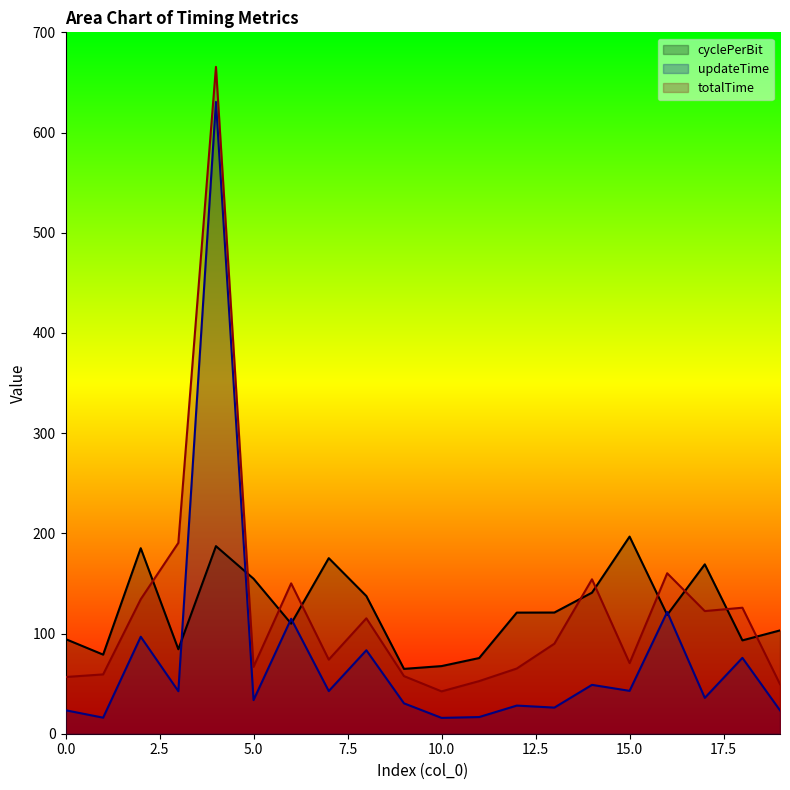

True or false: totalTime has a value of 150.1 at 6.

True